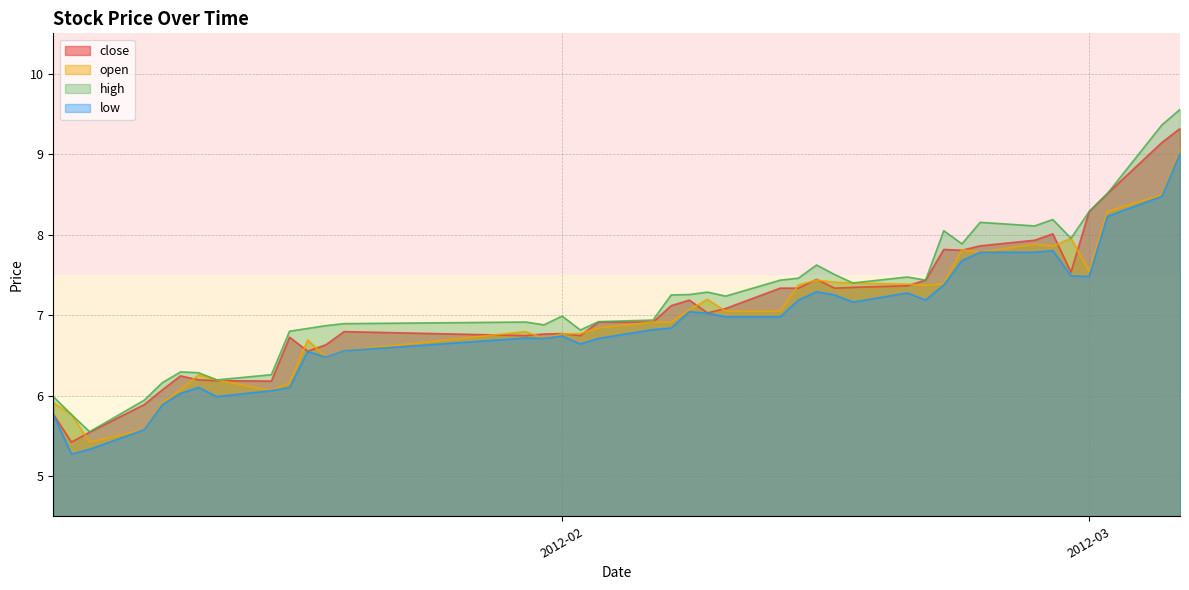

True or false: close has a value of 6.2 at 2012-01-16.

True